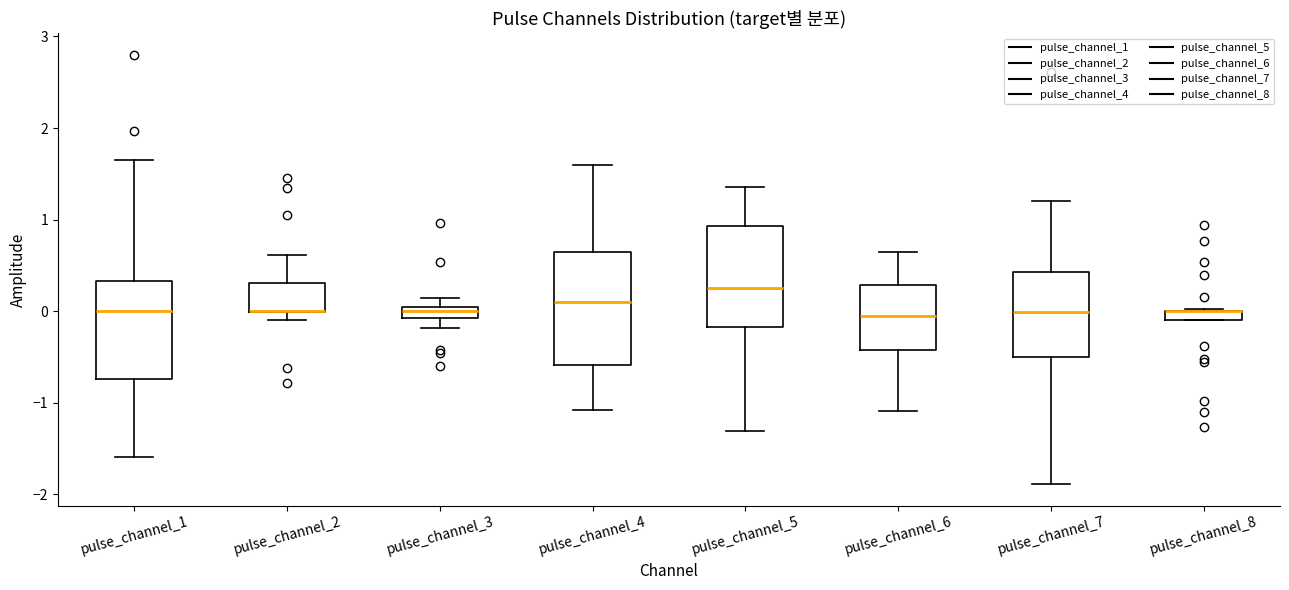

Which box is the tallest, from its lower edge to its upper edge?

pulse_channel_4